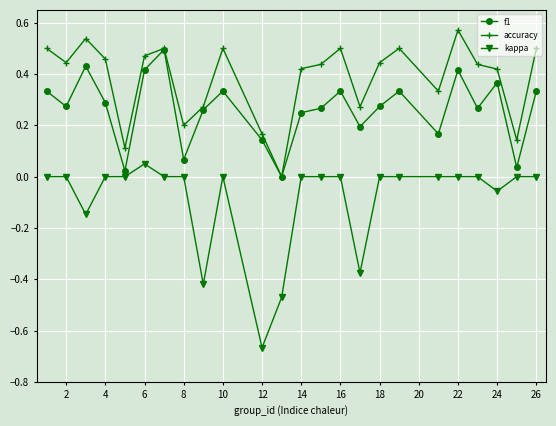

Which series has the largest total across all categories?

accuracy